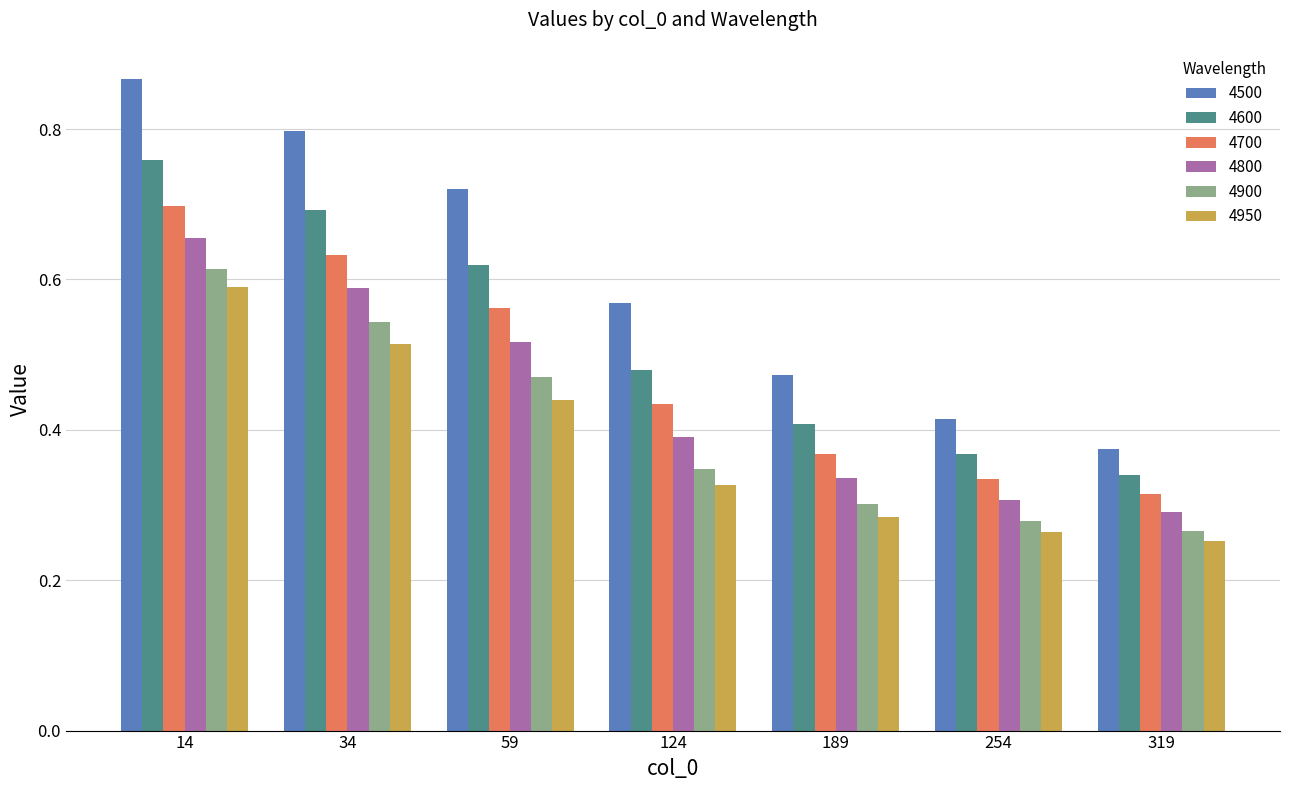

Between 59 and 319, which series saw the biggest shift?

4500